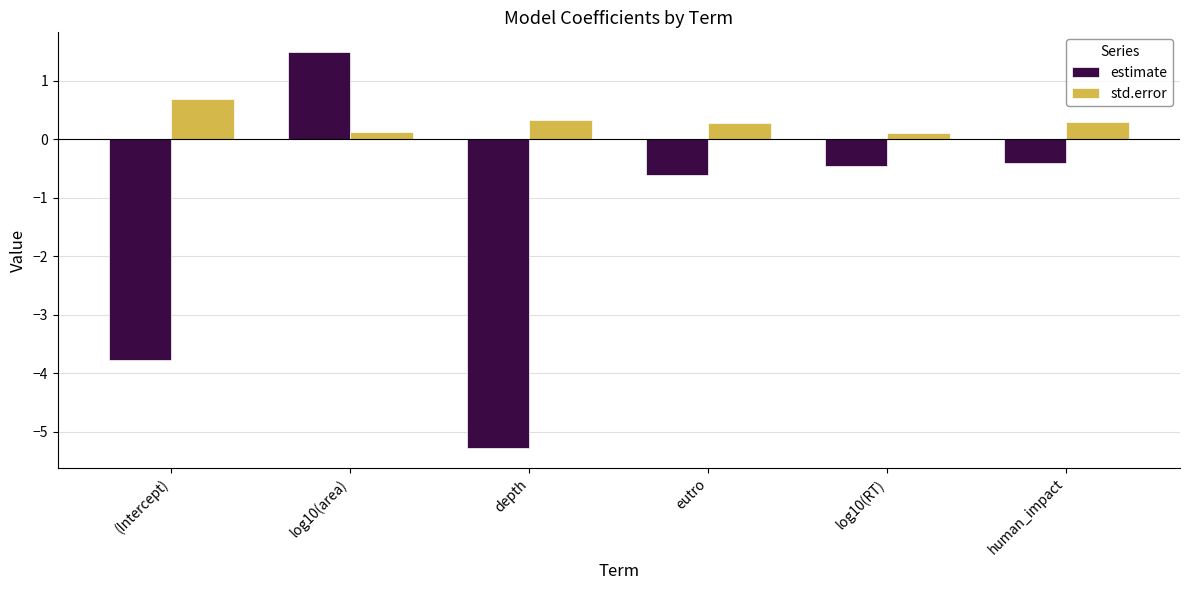

Reading left to right, list all the values displayed in this chart.

estimate: -3.8	1.5	-5.3	-0.6	-0.5	-0.4
std.error: 0.7	0.1	0.3	0.3	0.1	0.3